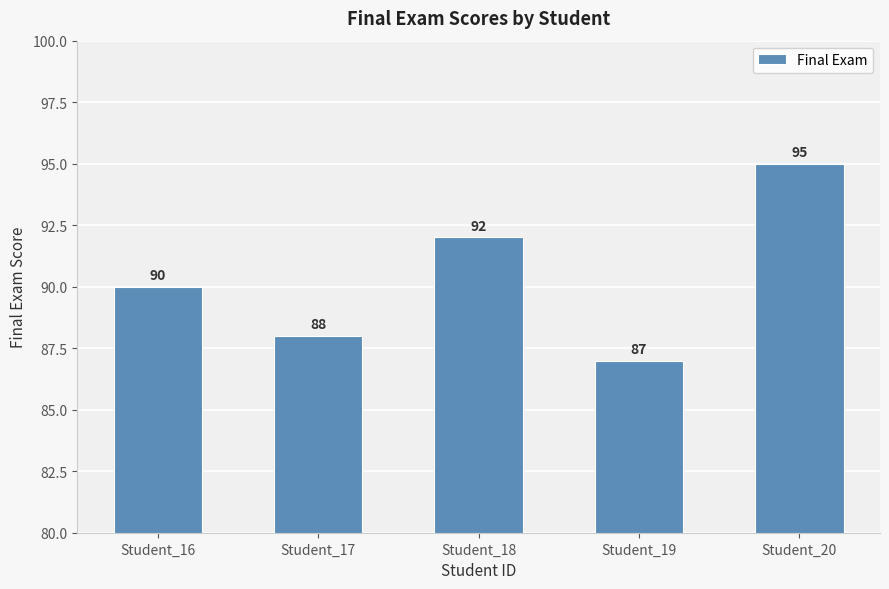

The chart shows a value of 135 at Student_16. True or false?

False